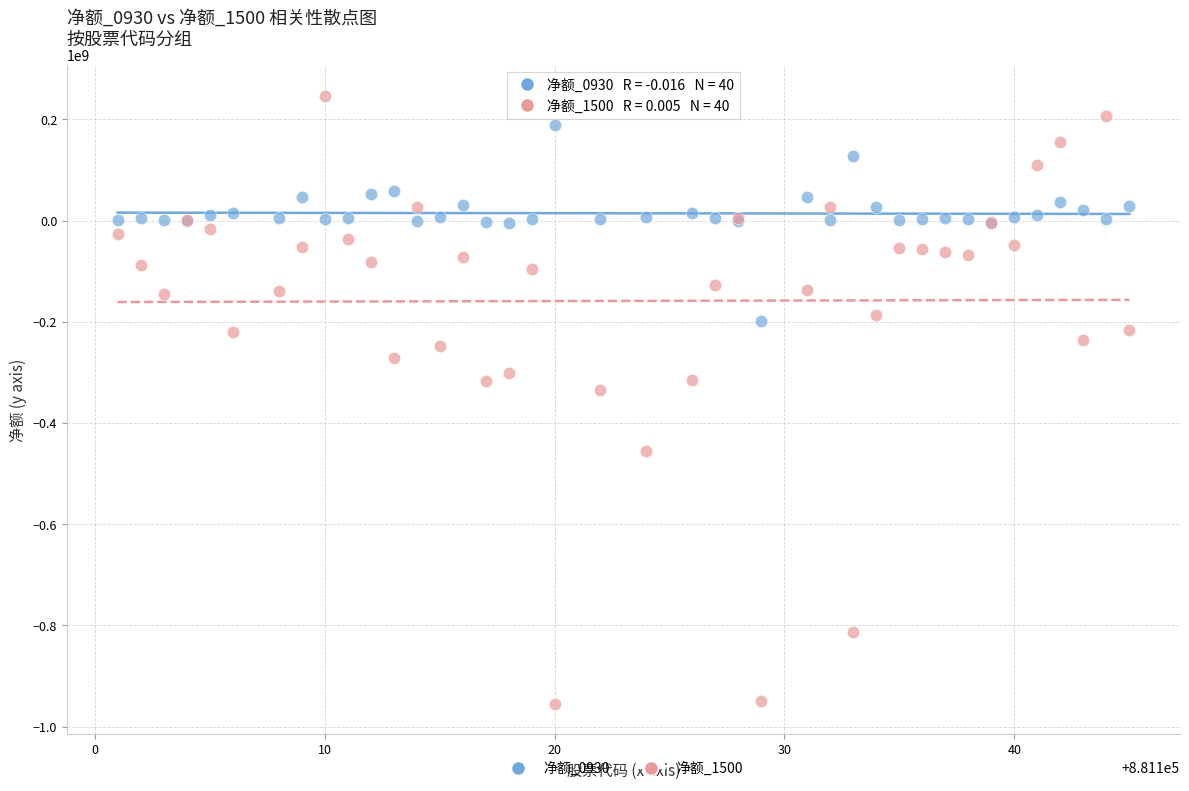

Across all series, what Y value is closest to -354182636?

-334784176